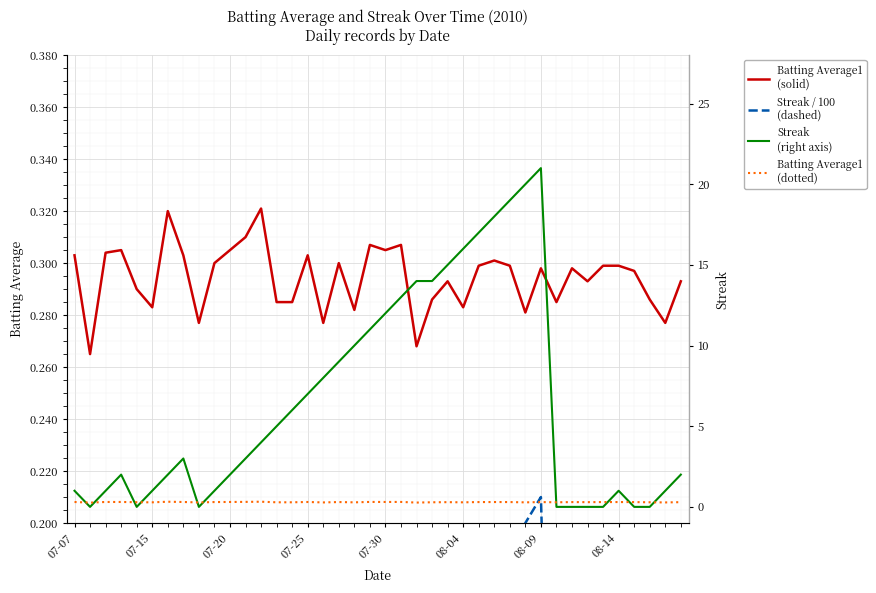

Between 29 and 20, which is larger?

20